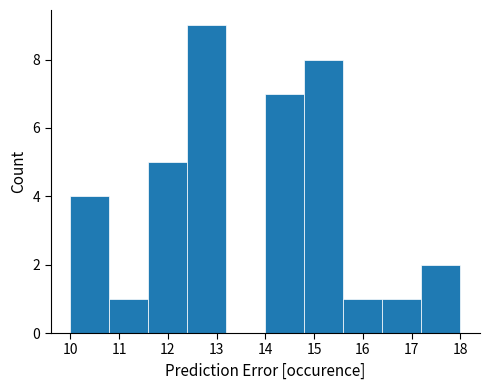

Reading left to right, transcribe this chart: for each bar, give the range it covers on the x-axis and its height. The values are not printed on the chart, so give them approximately, as read against the axis.

10.0 to 10.8: 4
10.8 to 11.6: 1
11.6 to 12.4: 5
12.4 to 13.2: 9
13.2 to 14.0: 0
14.0 to 14.8: 7
14.8 to 15.6: 8
15.6 to 16.4: 1
16.4 to 17.2: 1
17.2 to 18.0: 2